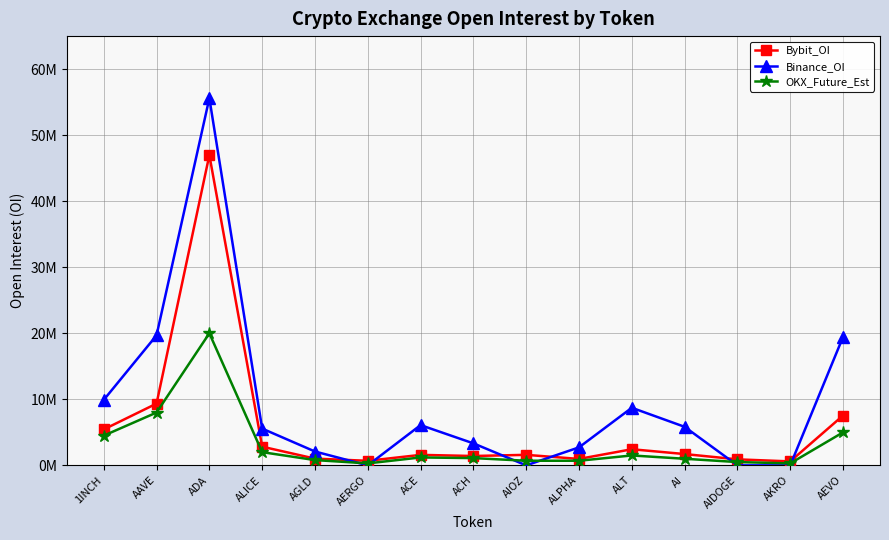

Rank the series at ADA from highest to lowest value.

Binance_OI, Bybit_OI, OKX_Future_Est